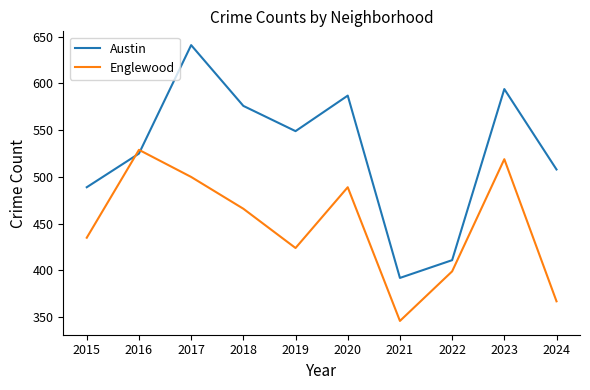

Which series has the widest spread of values?

Austin